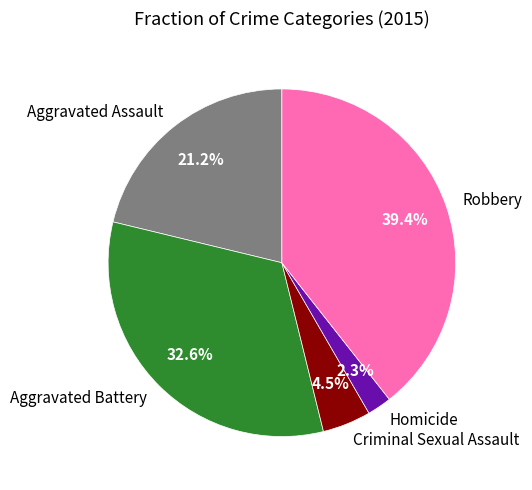

To the nearest percent, what portion does Aggravated Assault represent?

21%